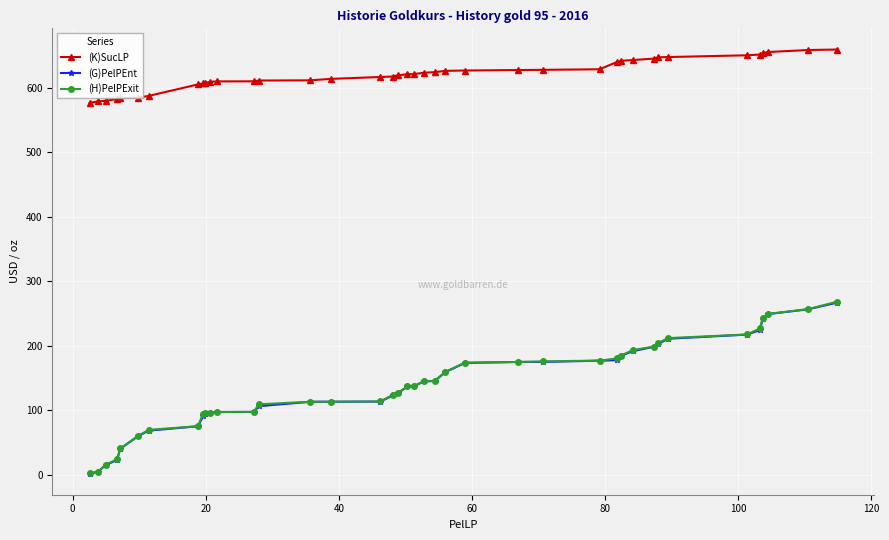

Which series has the widest spread of values?

(H)PelPExit